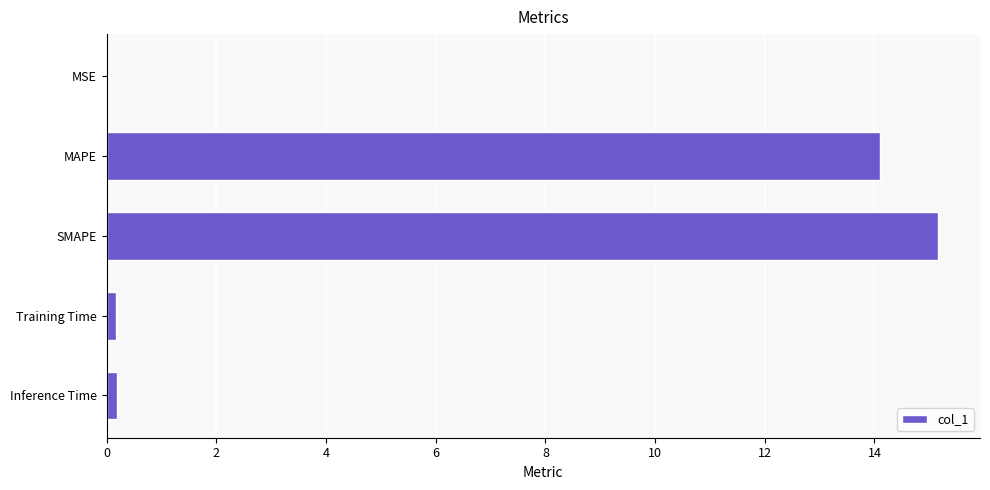

The value at SMAPE is 25.1. True or false?

False